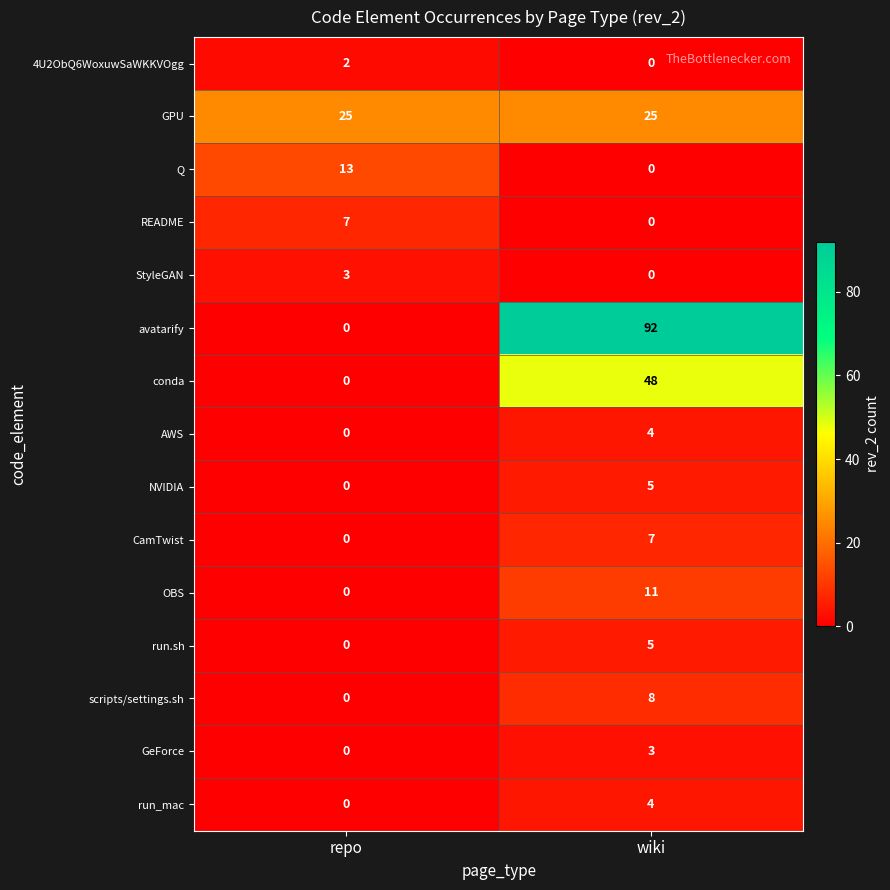

What is the spread (max minus min) of values at wiki?

92